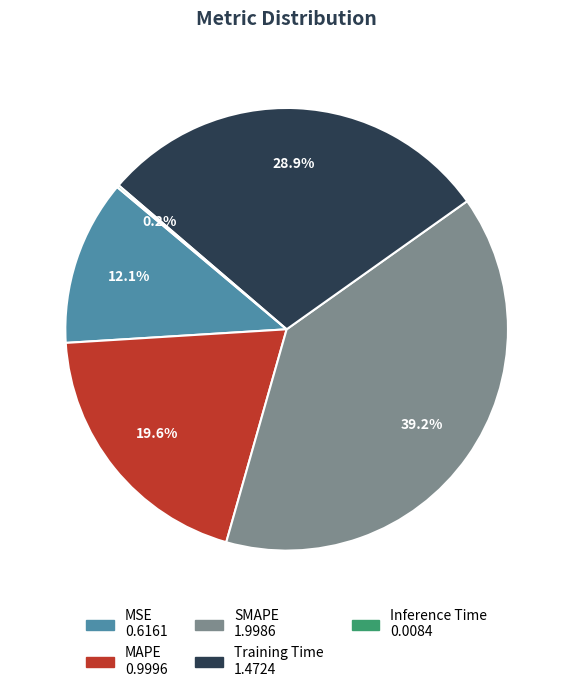

True or false: MAPE accounts for 31% of the total.

False